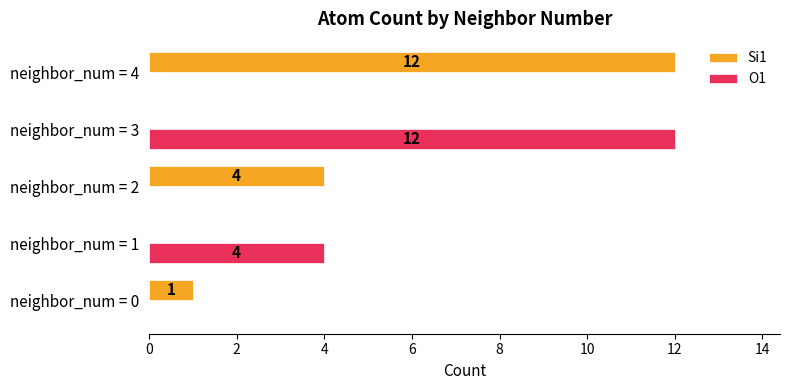

Is it true that Si1 equals 7 at neighbor_num = 3?

False